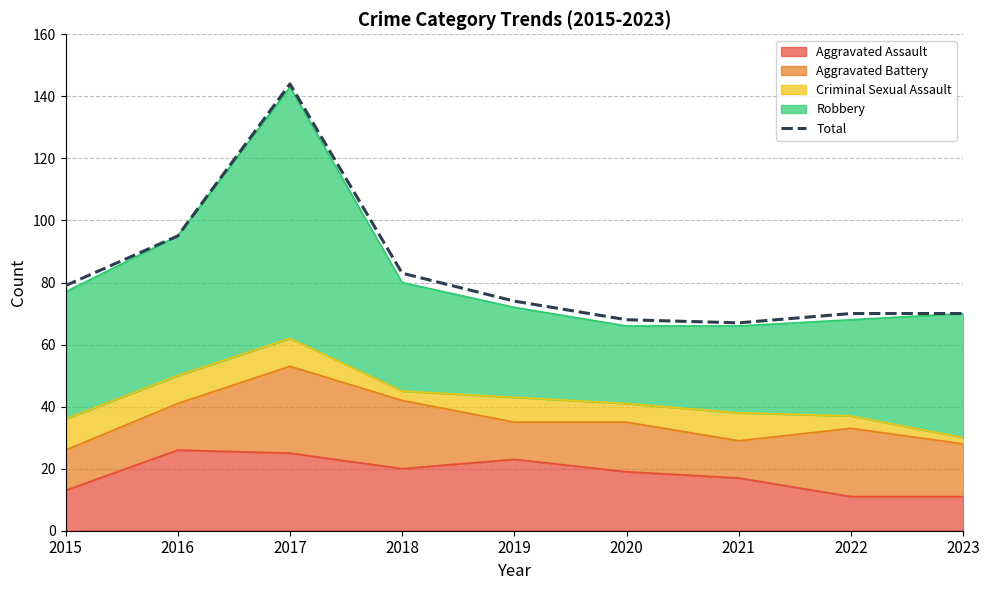

What is the sum of the values at 2019 and 2016?

169